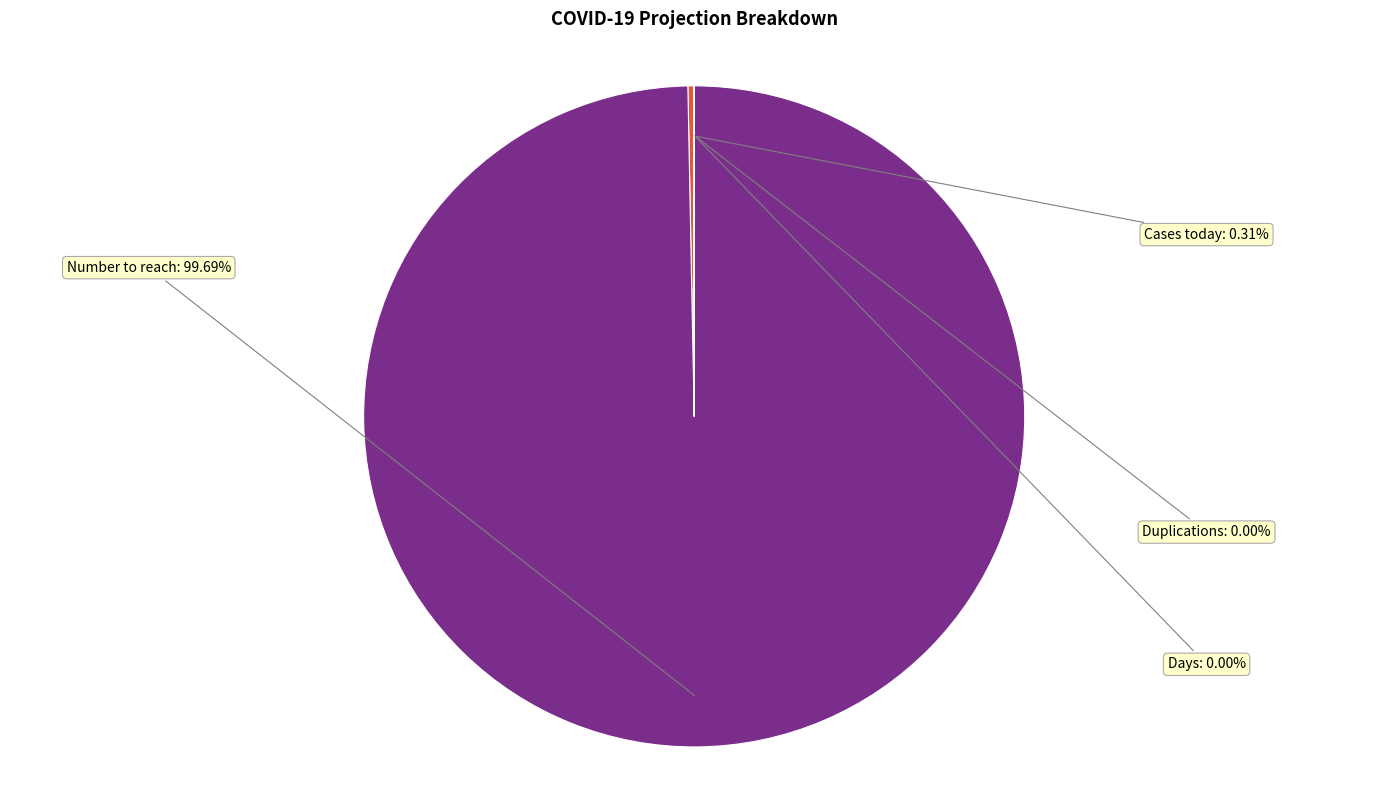

What is the largest slice in the pie chart?

Number to reach